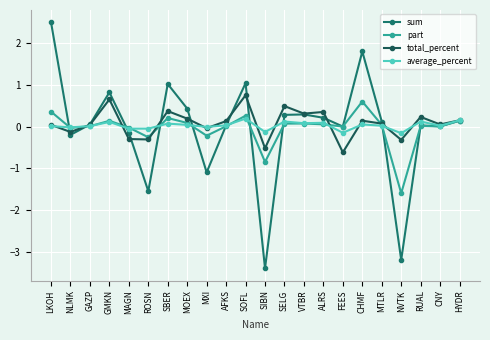

Is the value of sum at NVTK greater than the value of total_percent at NLMK?

No